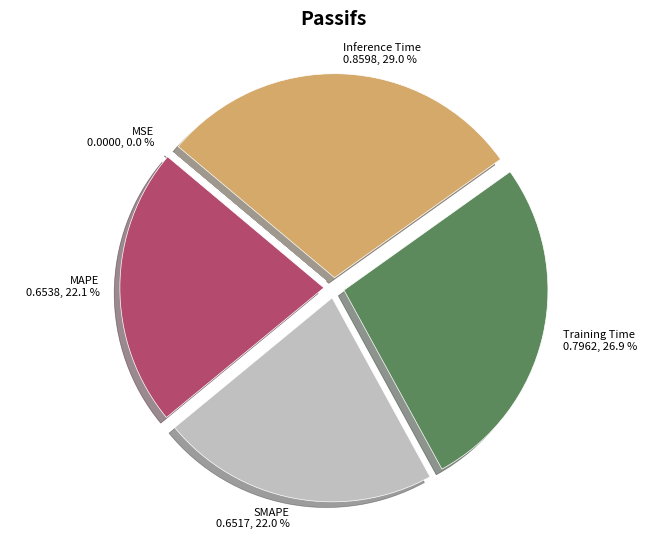

Between Training Time and SMAPE, which is larger?

Training Time